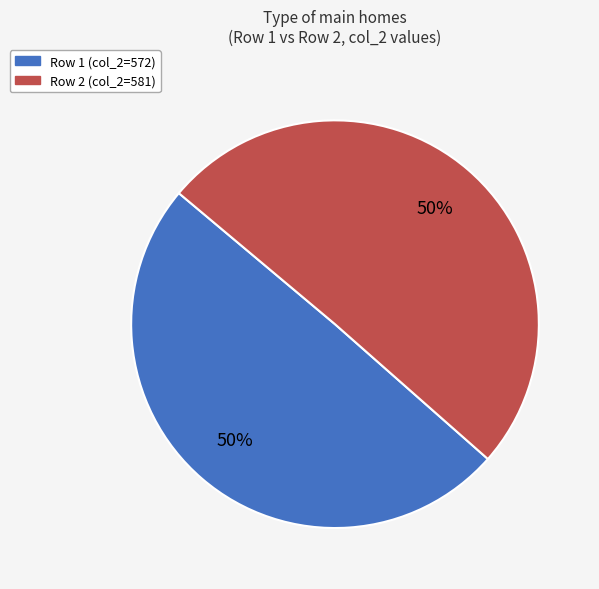

The Row 1 (col_2=572) slice represents 62% of the pie. True or false?

False